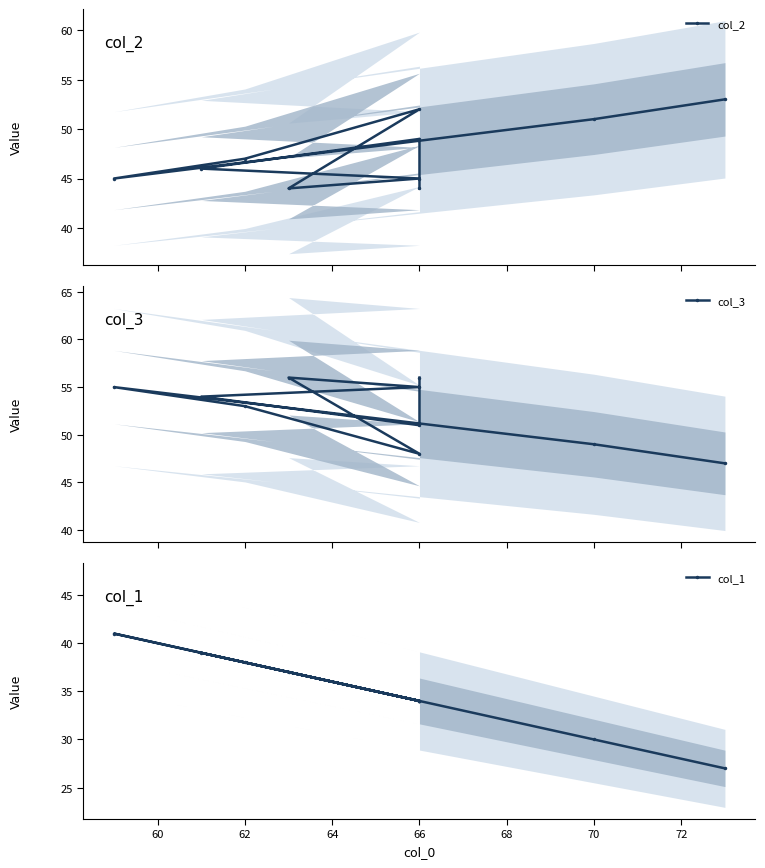

Between 66 and 70, which is larger?

66